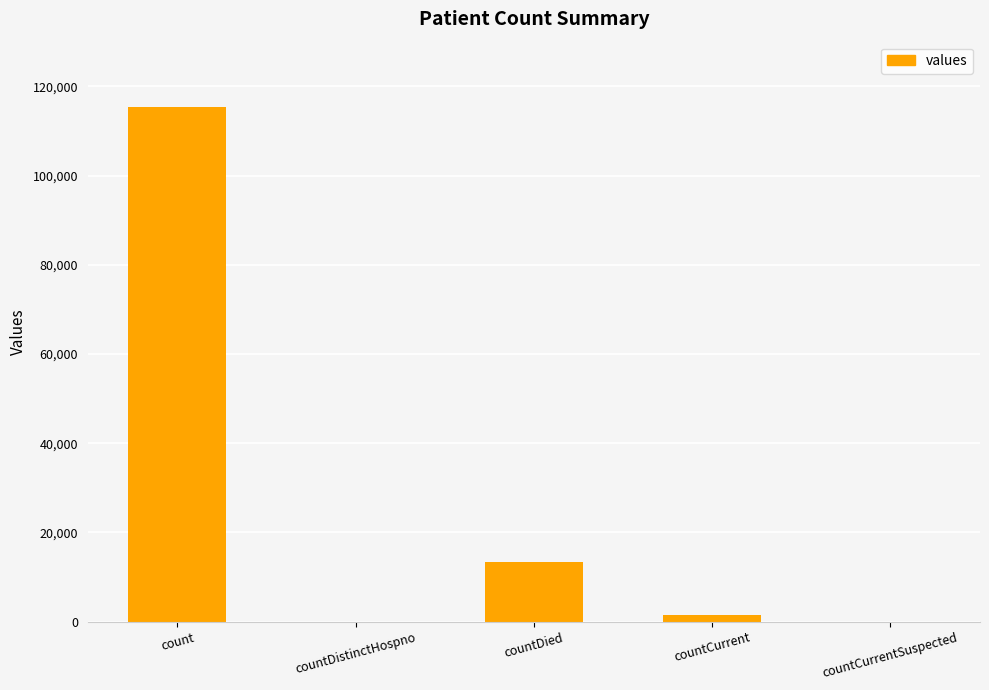

What is the sum of all values?

130105